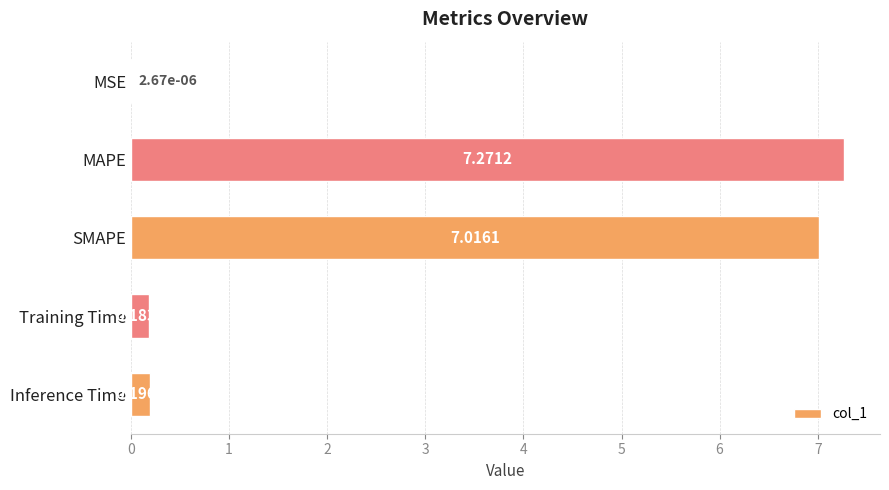

What is the change in value from SMAPE to Inference Time?

-6.8